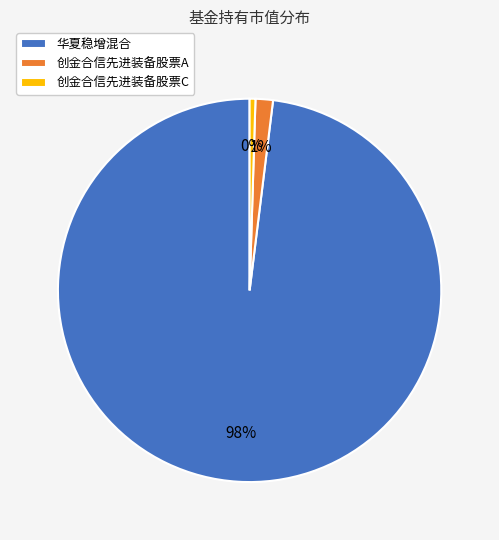

What percentage is the 创金合信先进装备股票A slice, to the nearest percent?

1%